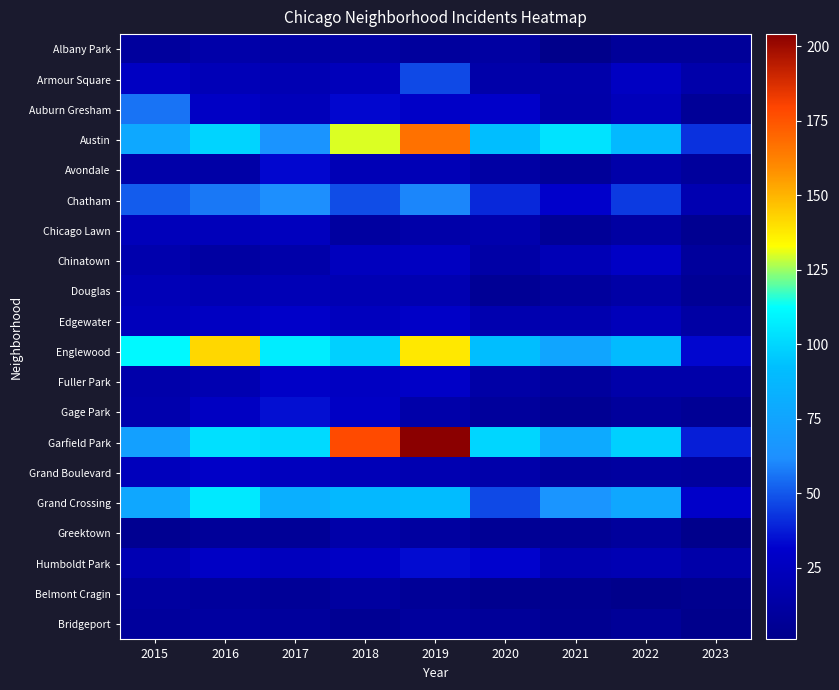

Which series has the largest total across all categories?

Garfield Park